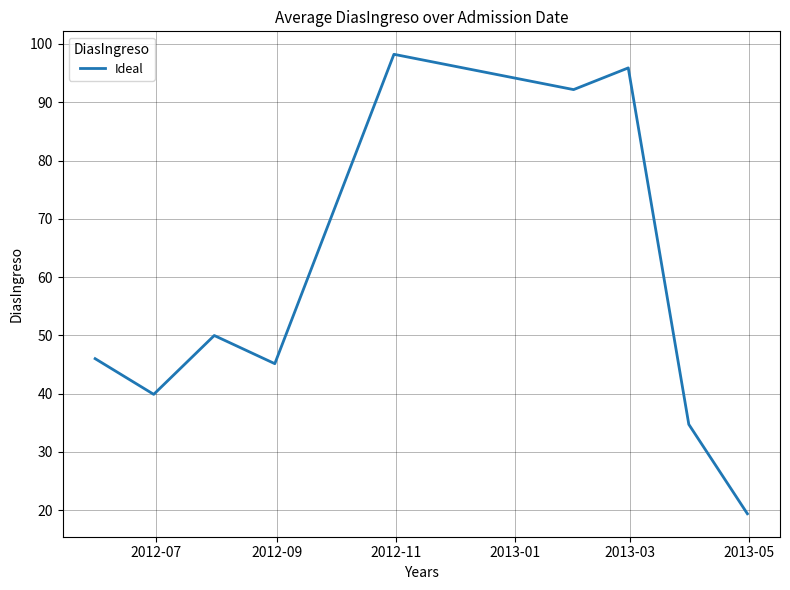

What is the smallest value displayed?

19.4